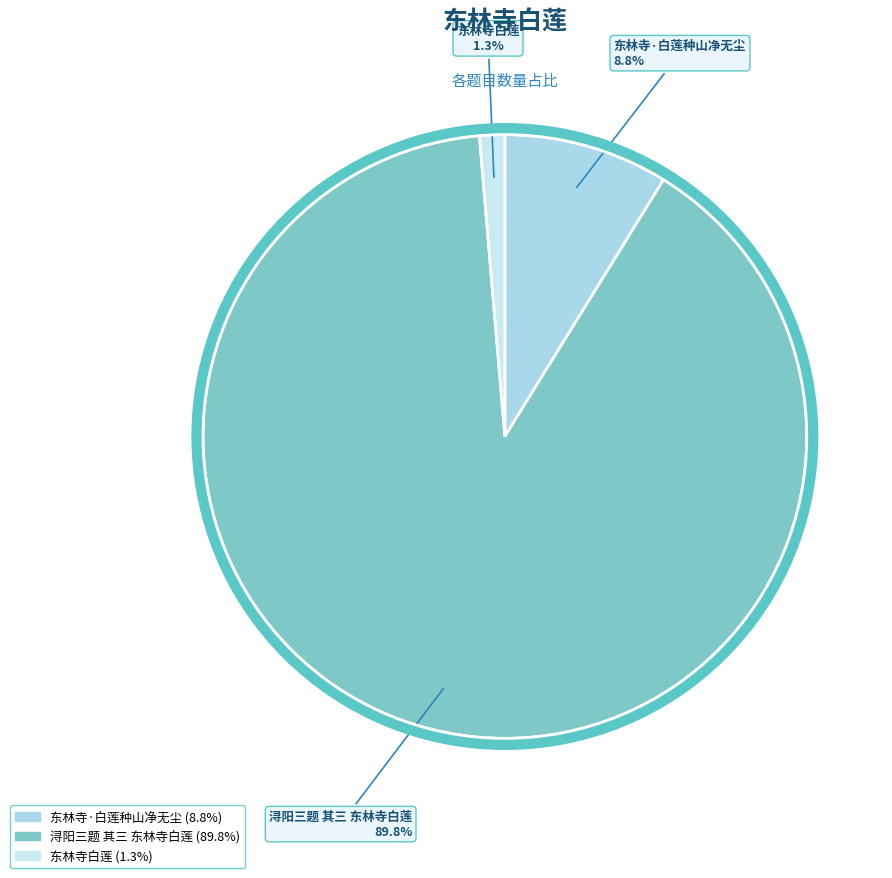

What portion of the pie excludes 东林寺白莲?

98.7%